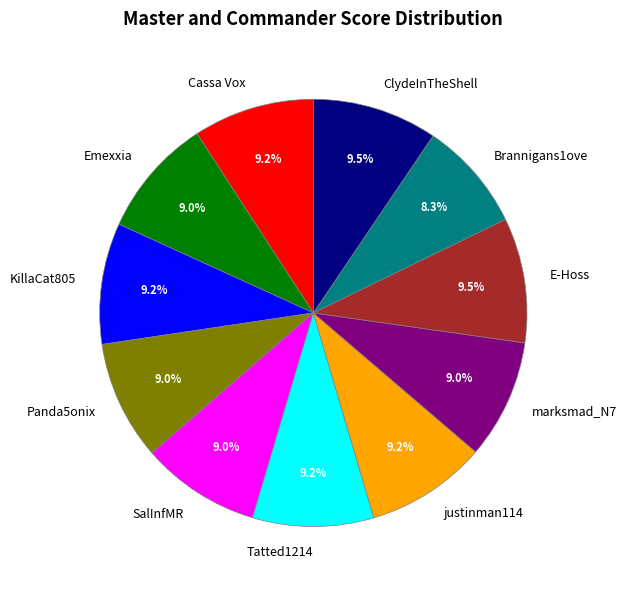

What is the total percentage of marksmad_N7 and KillaCat805?

18.2%